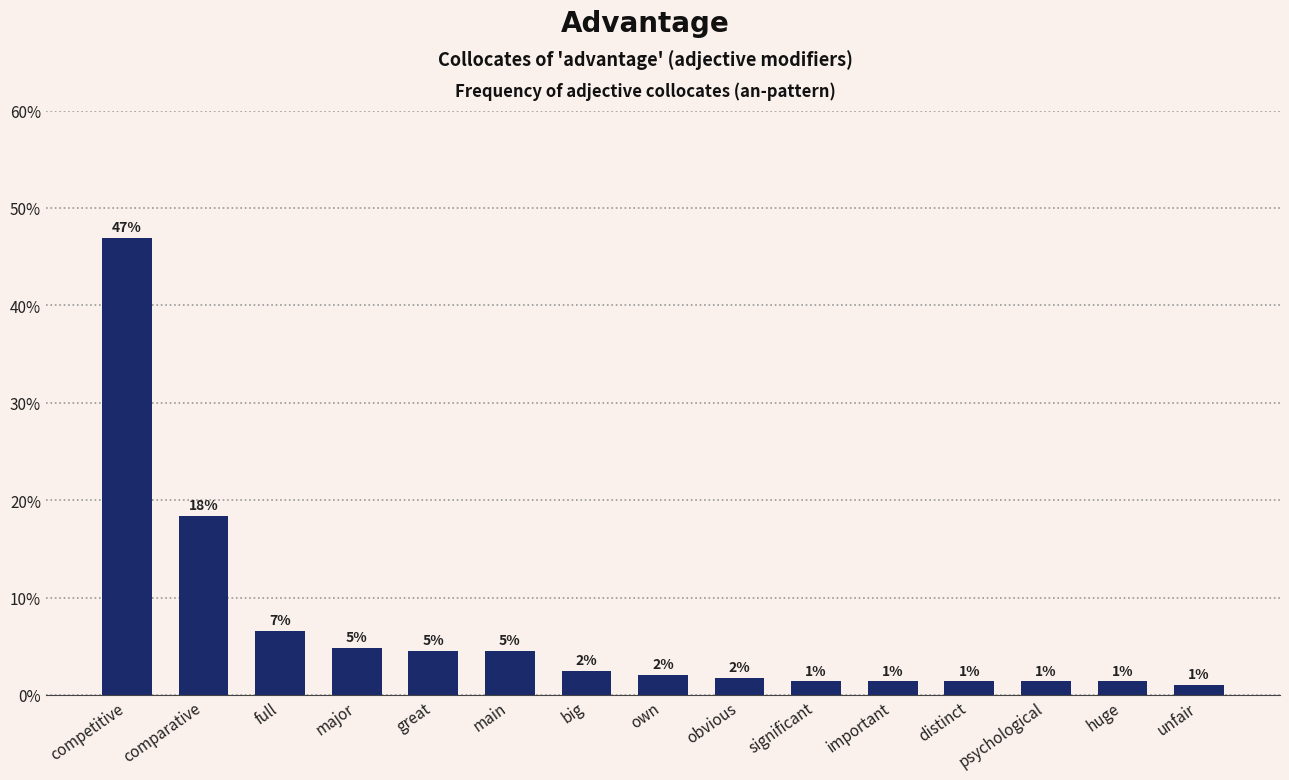

What is the minimum value shown in the chart?

1.0